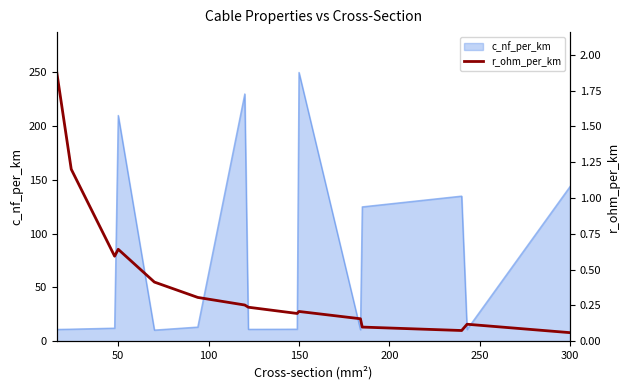

Is it true that c_nf_per_km equals 238.8 at 300?

False